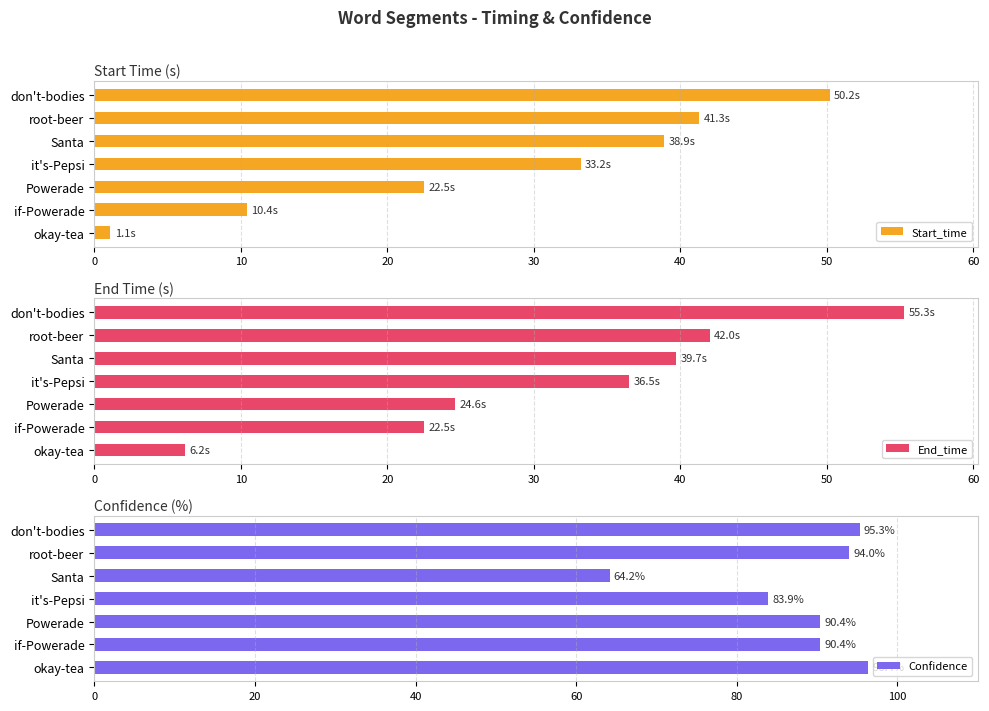

What is the value of the Confidence bar at the 1st from the left?

96.4